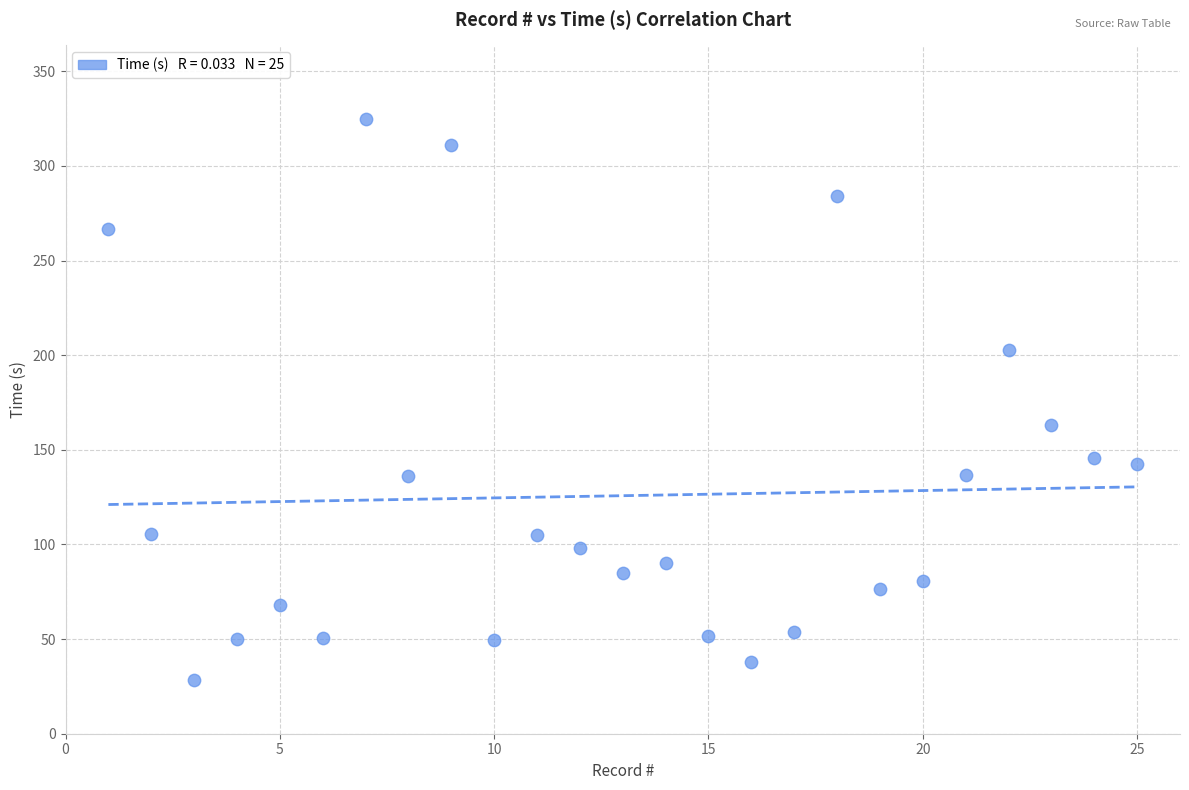

What is the range of Y values (max minus min)?

296.4